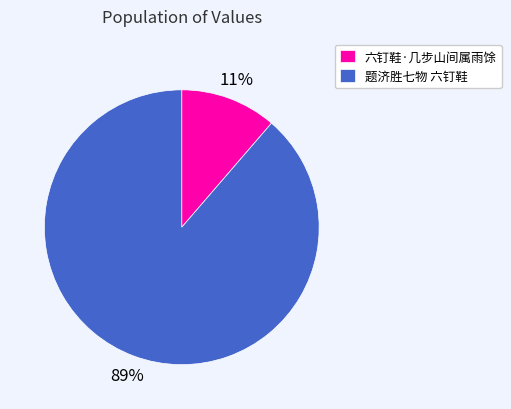

To the nearest percent, what percentage of the pie is 题济胜七物 六钉鞋?

89%